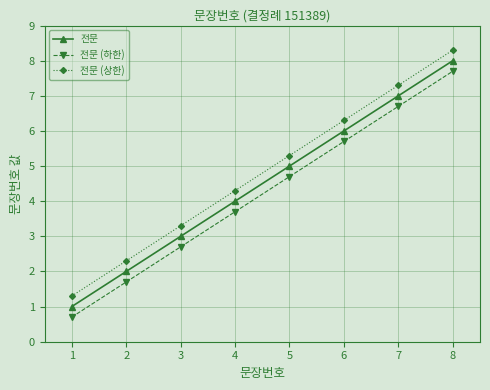

At which category is the sum across all series the highest?

8